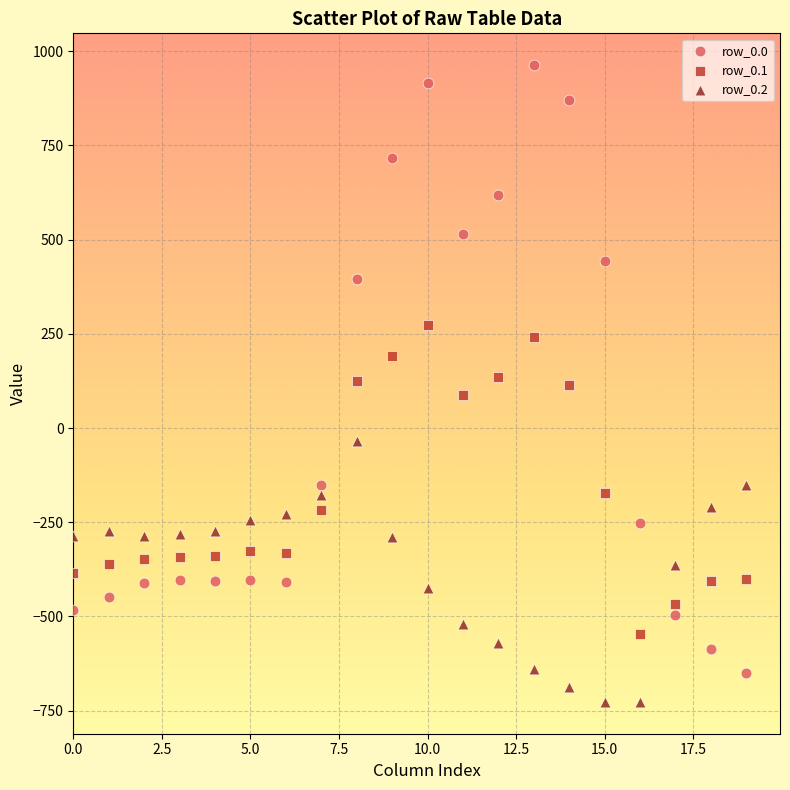

Which series has the widest spread of Y values?

row_0.0